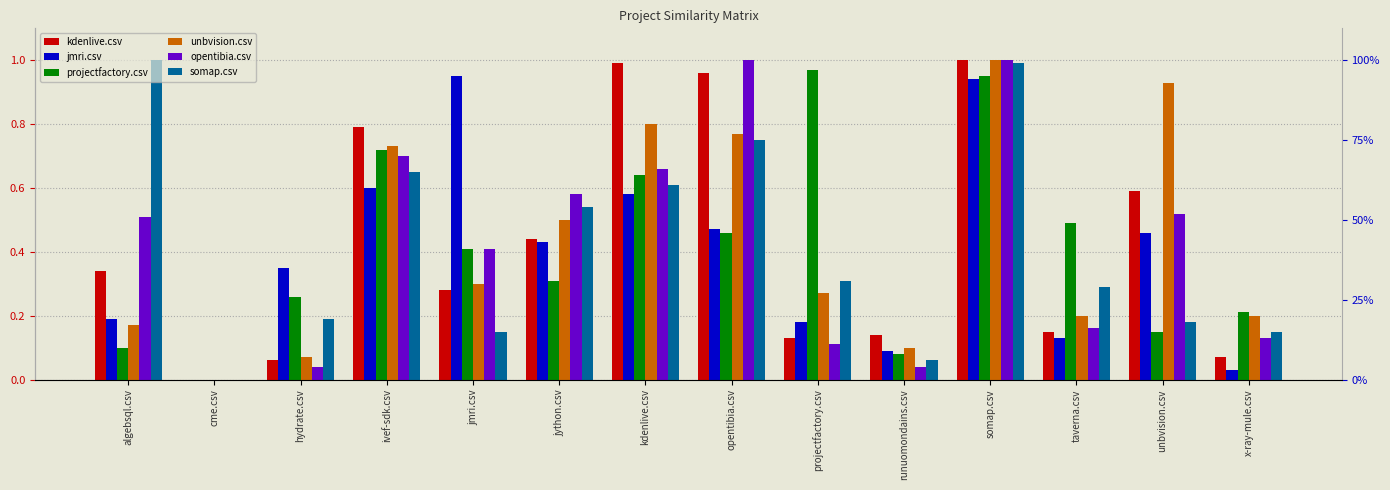

At ivef-sdk.csv, list the series in order from smallest to largest.

jmri.csv, somap.csv, opentibia.csv, projectfactory.csv, unbvision.csv, kdenlive.csv